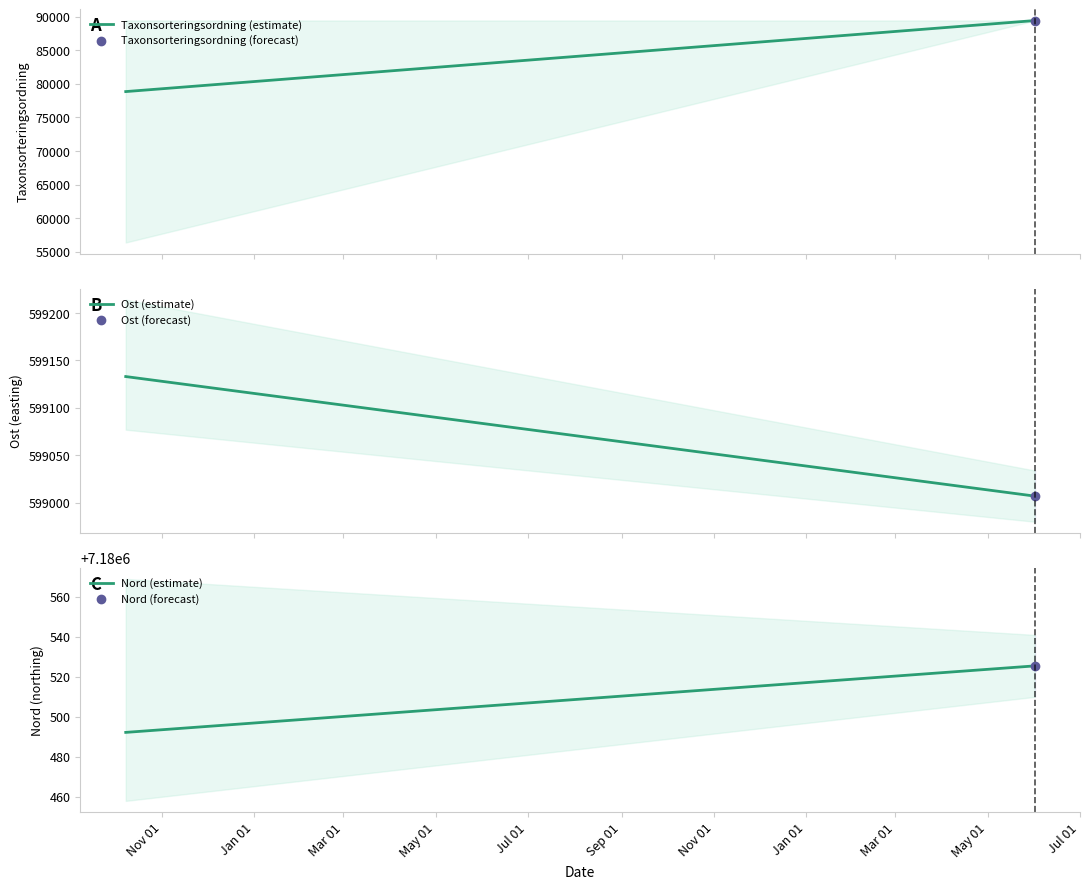

What is the greatest value displayed?

7180525.5